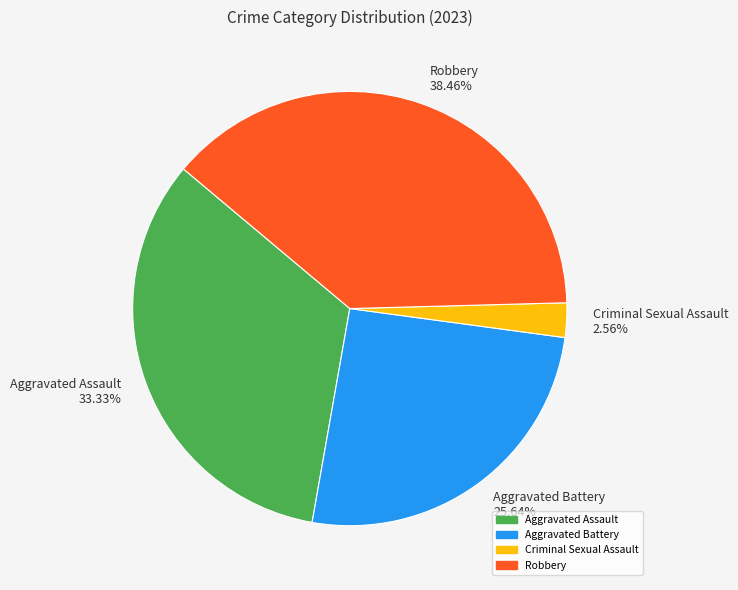

What is the smallest slice in the pie chart?

Criminal Sexual Assault